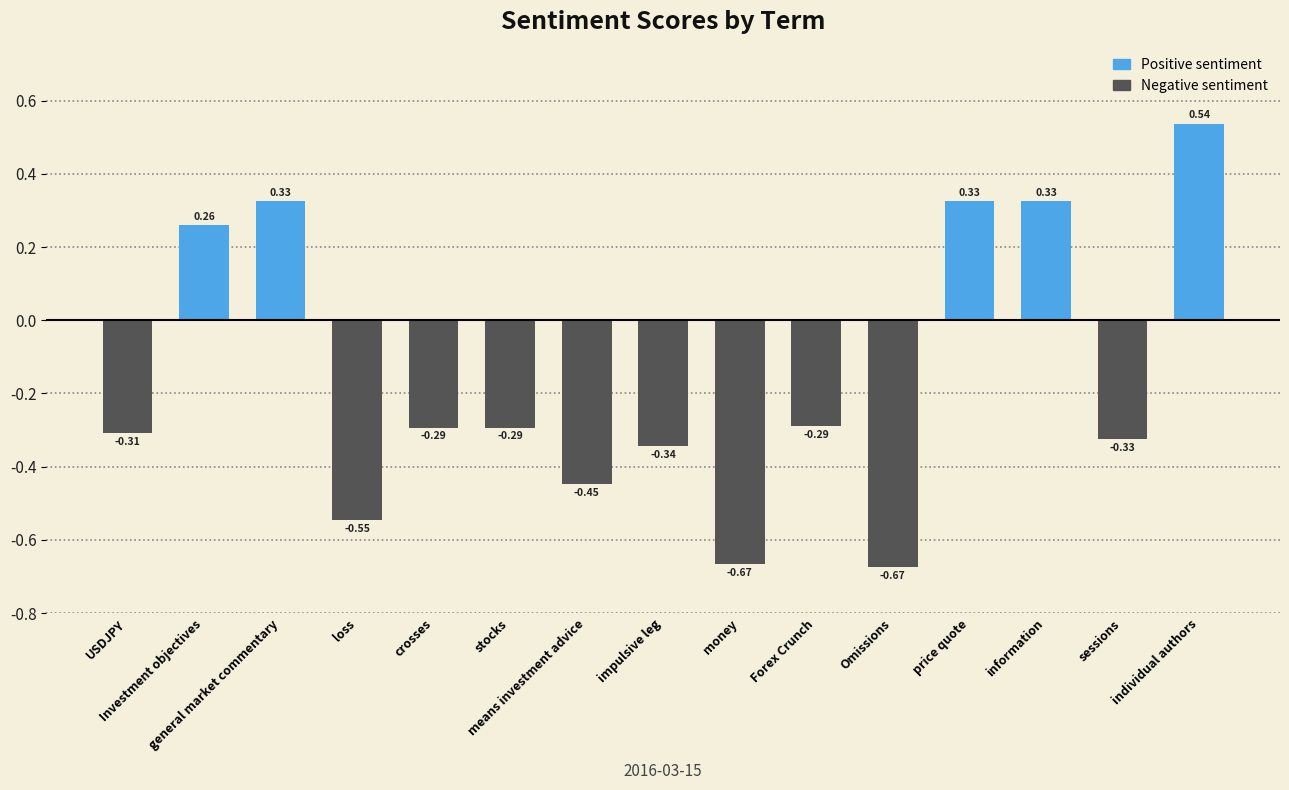

What is the difference between the second highest and second lowest values?

1.0